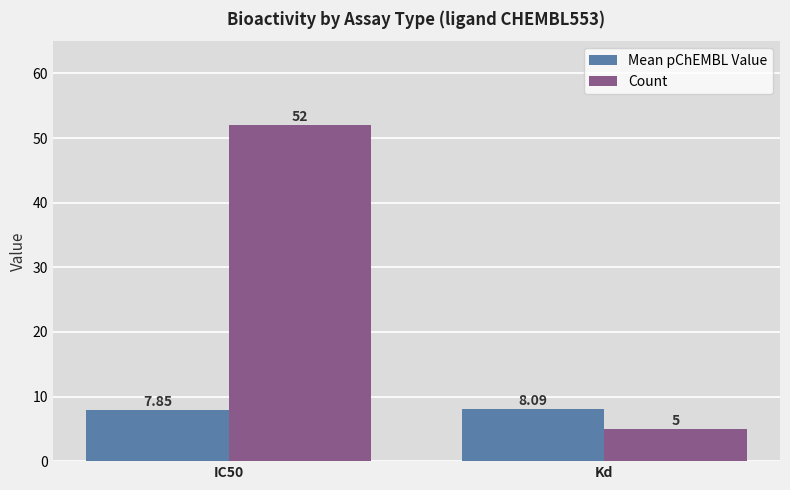

How many bars are there in each group?

2